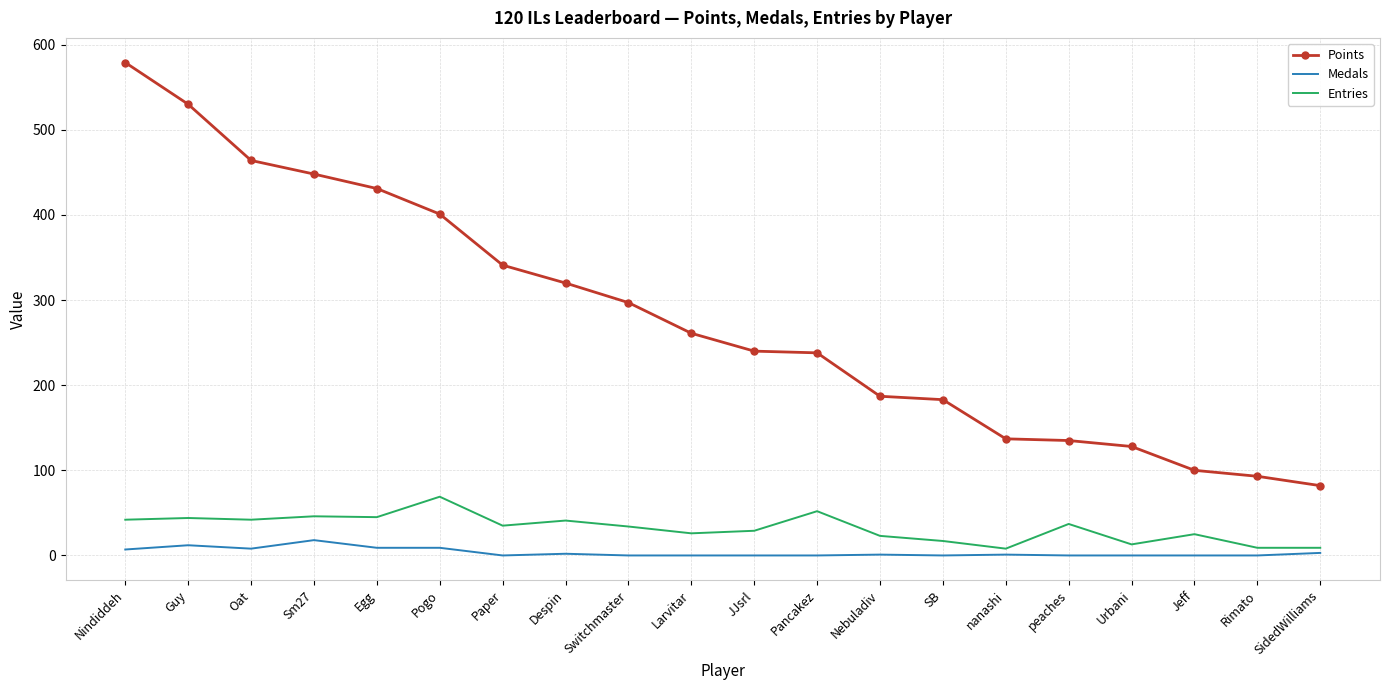

Where does the Points series first go above 261?

Nindiddeh